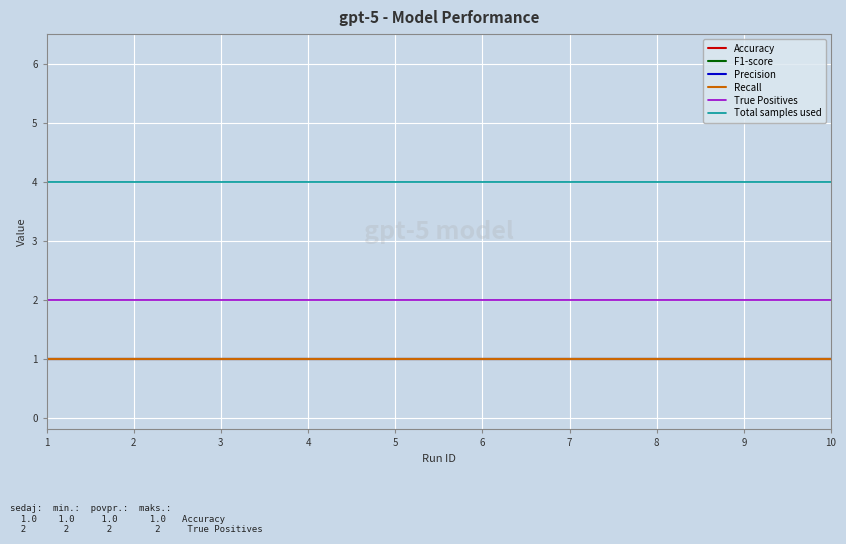

True or false: Accuracy and F1-score intersect in this chart.

False